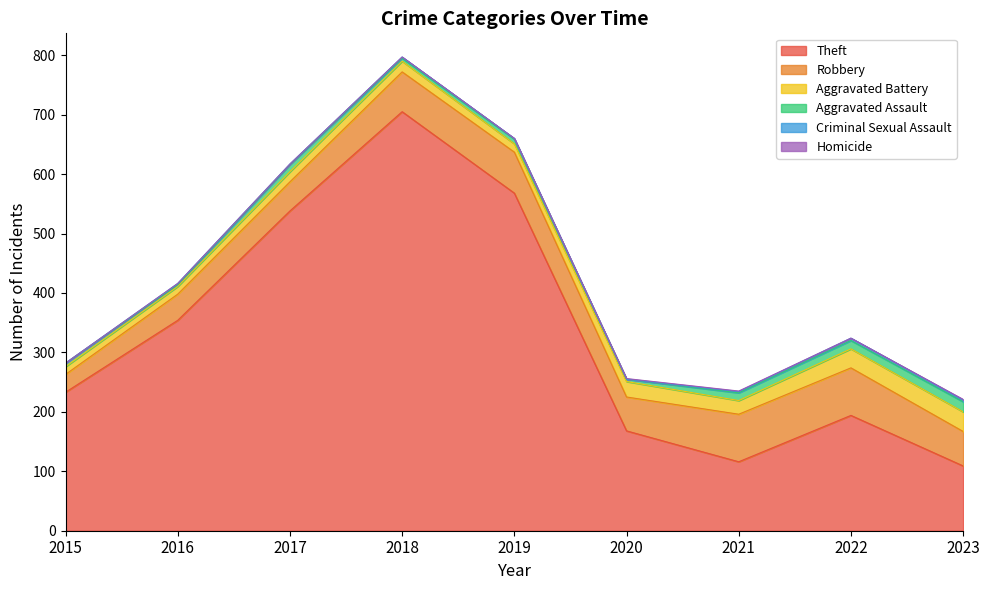

At which category does Theft reach its first local valley?

2021